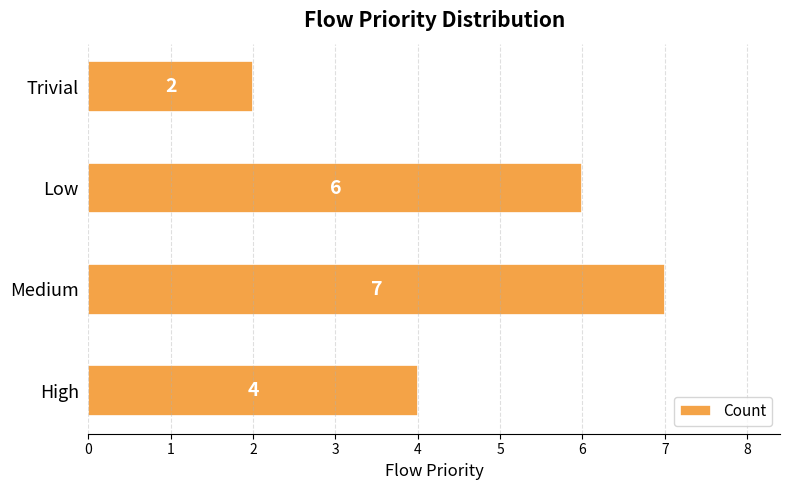

Reading bottom to top, extract all data points from this chart.

4	7	6	2